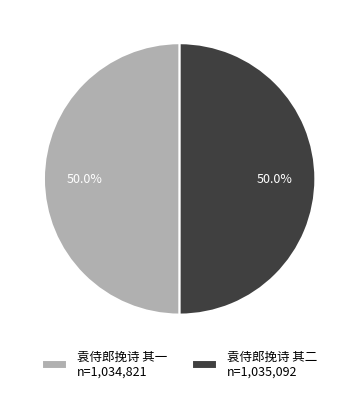

What is the total percentage of 袁侍郎挽诗 其二 and 袁侍郎挽诗 其一?

100.0%